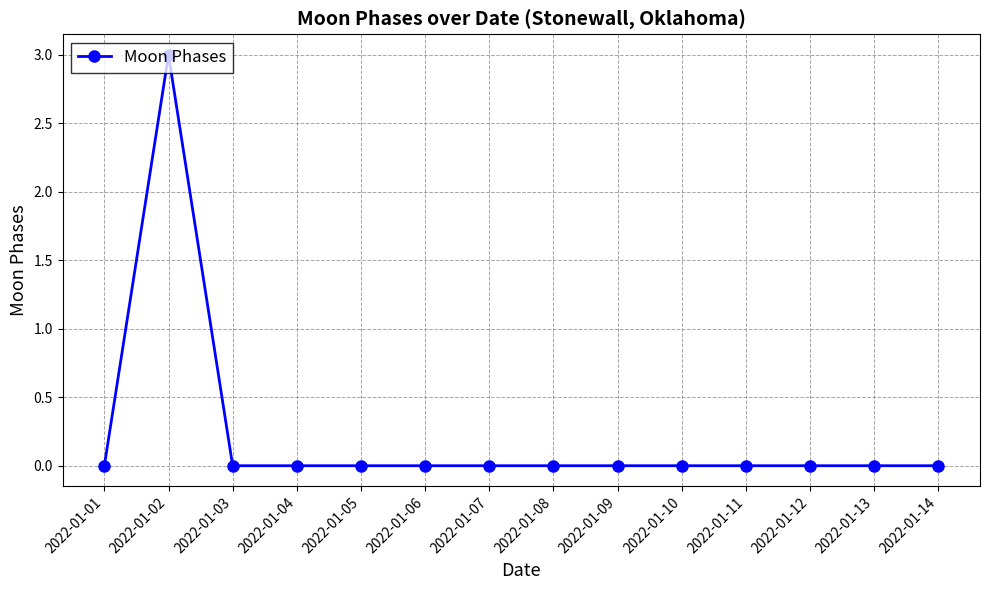

Is it true that the value at 2022-01-12 is 0?

True